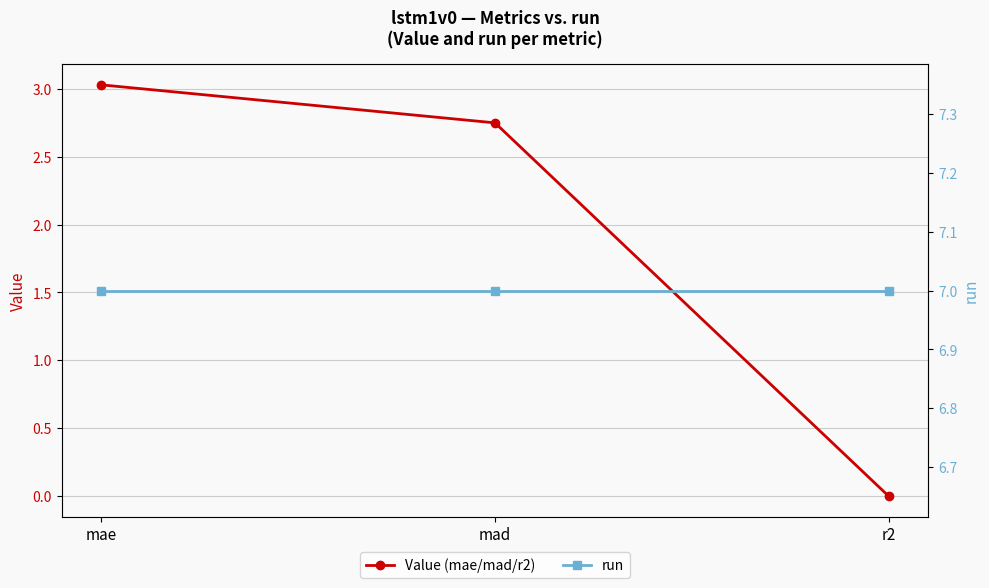

Which series changed the most between mad and r2?

Value (mae/mad/r2)